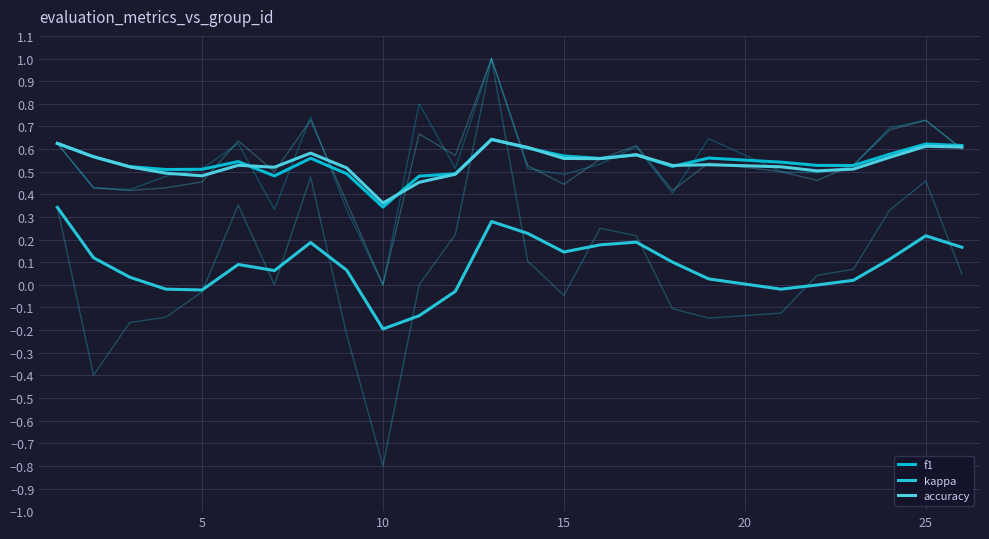

True or false: f1 and kappa cross at least once.

False